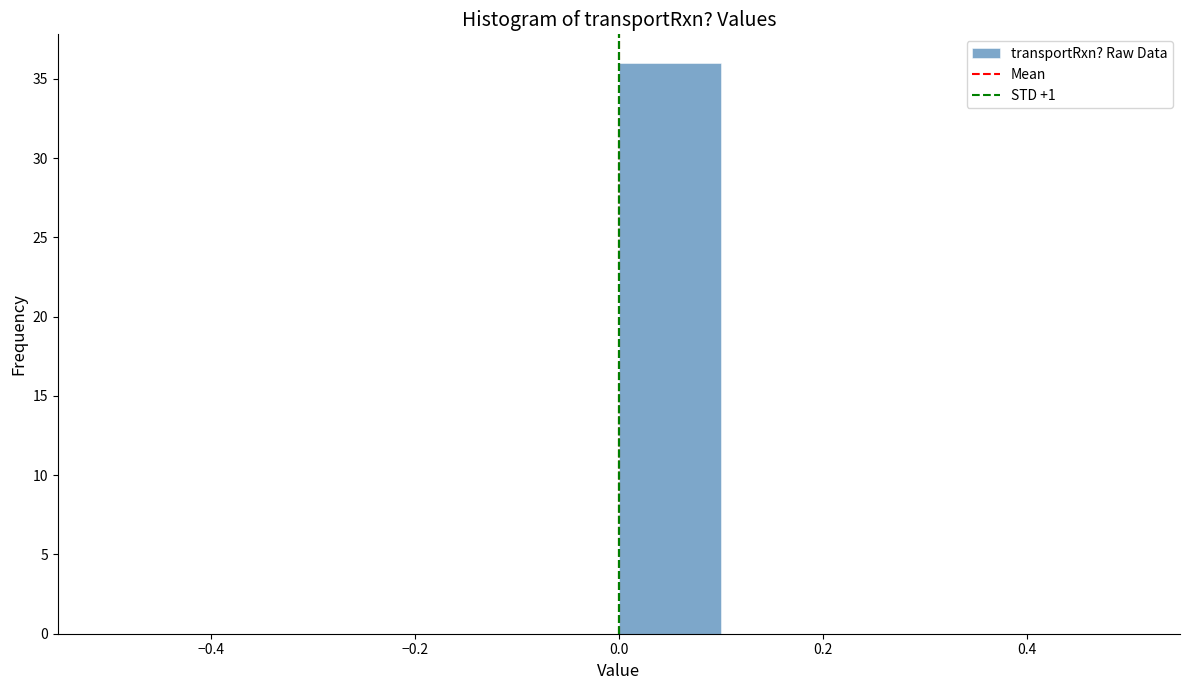

How tall is the bar that spans 0.0 to 0.1 on the x-axis? The values are not printed on the chart, so give them approximately, as read against the axis.

36